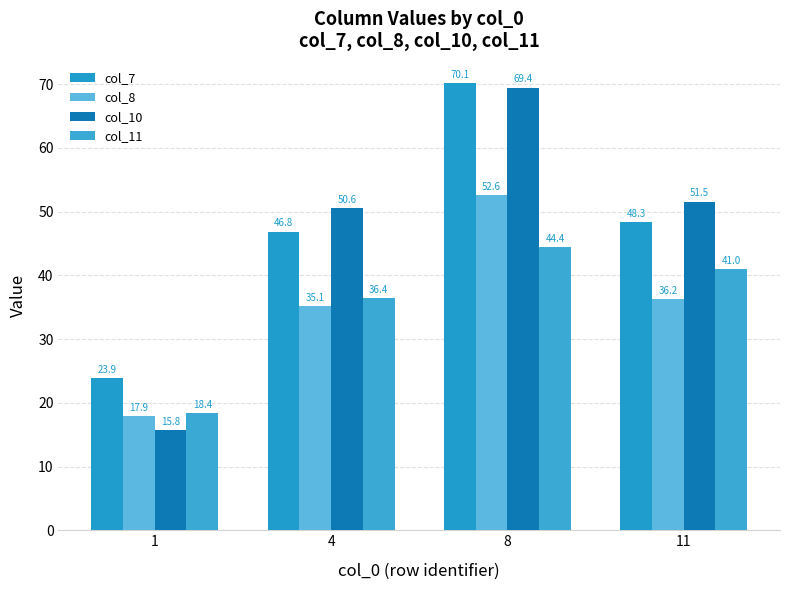

What is the maximum value shown in the chart?

70.1